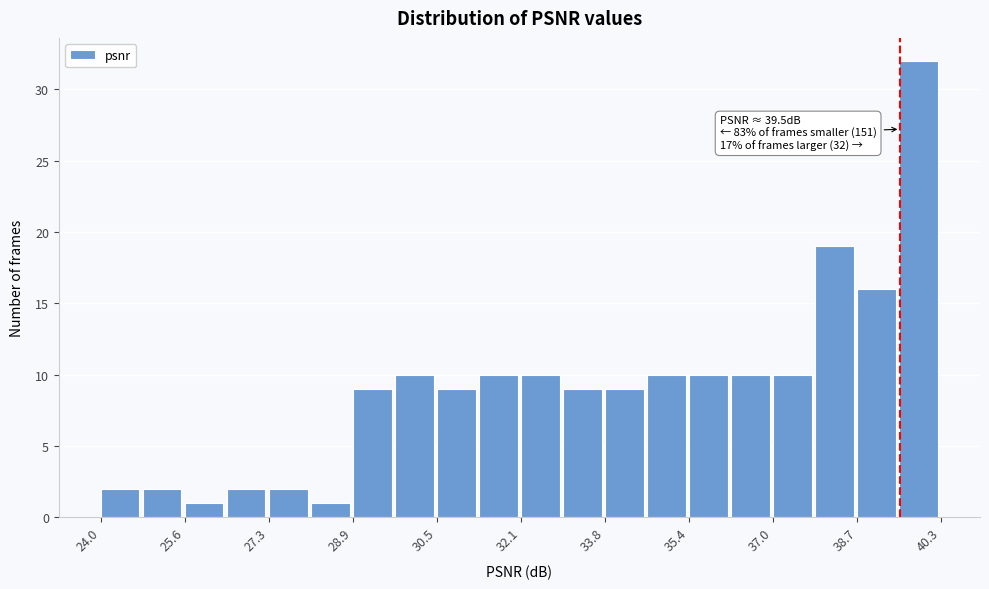

Which range on the x-axis has the tallest bar?

39.4 to 40.4